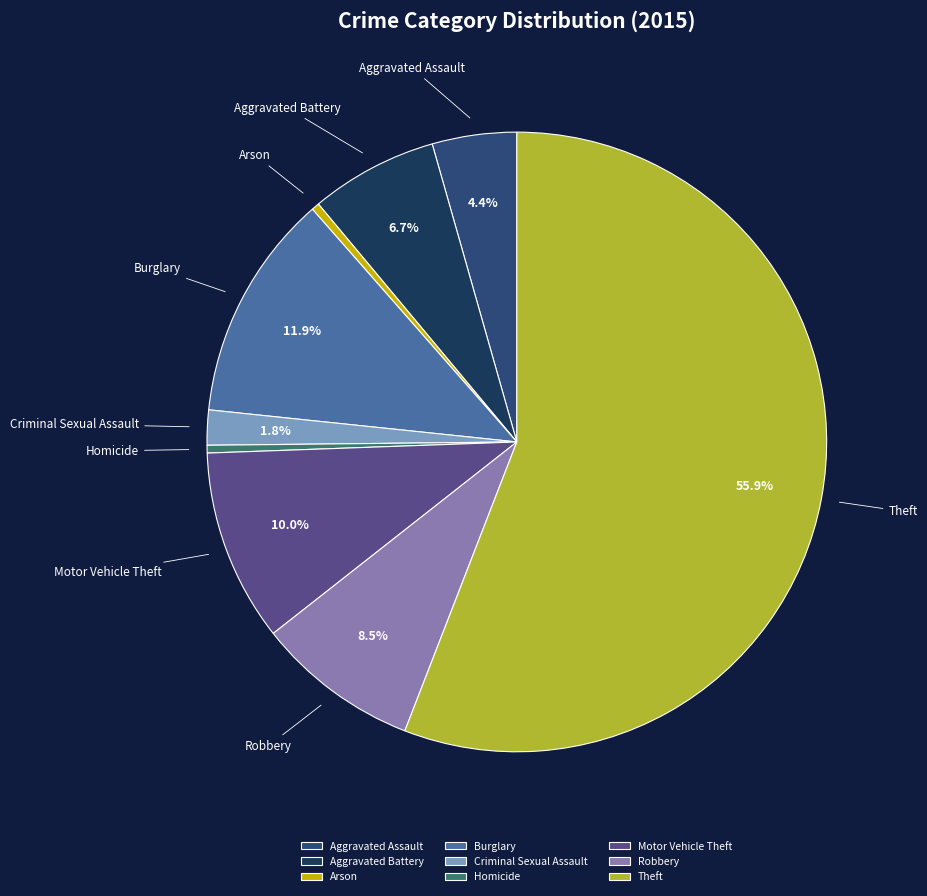

Does Theft account for over 50% of the chart?

Yes